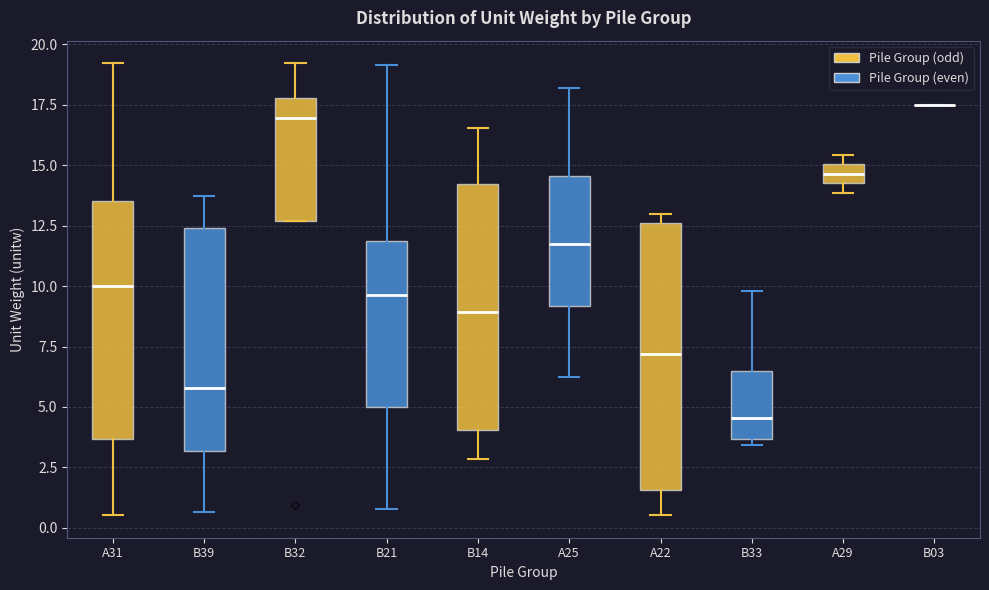

Reading left to right, read every box against the y-axis: the position of its median line, the range the box covers, and the ends of its whiskers. The values are not printed on the chart, so give them approximately, as read against the axis.

A31: median 10.0, box 3.5 to 13.5, whiskers 0.5 to 19.0
B39: median 6.0, box 3.0 to 12.5, whiskers 0.5 to 13.5
B32: median 17.0, box 12.5 to 18.0, whiskers 12.5 to 19.0
B21: median 9.5, box 5.0 to 12.0, whiskers 1.0 to 19.0
B14: median 9.0, box 4.0 to 14.0, whiskers 3.0 to 16.5
A25: median 11.5, box 9.0 to 14.5, whiskers 6.0 to 18.0
A22: median 7.0, box 1.5 to 12.5, whiskers 0.5 to 13.0
B33: median 4.5, box 3.5 to 6.5, whiskers 3.5 (just below the box's lower edge) to 10.0
A29: median 14.5 (inside the box), box 14.5 to 15.0, whiskers 14.0 to 15.5
B03: box collapsed to a line at 17.5, whiskers 17.5 to 17.5